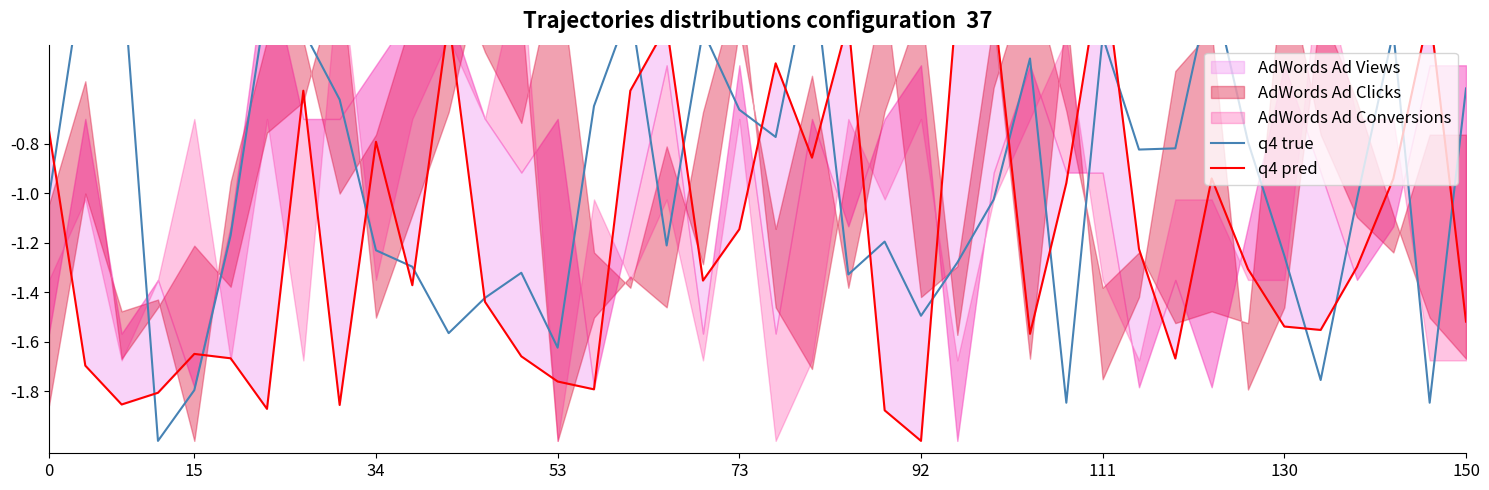

After their last crossing, which series has the higher values: q4 pred or q4 true?

q4 true